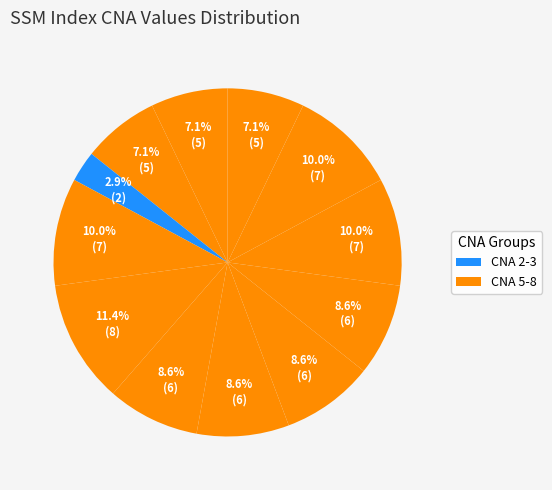

Count the number of slices in the pie.

12